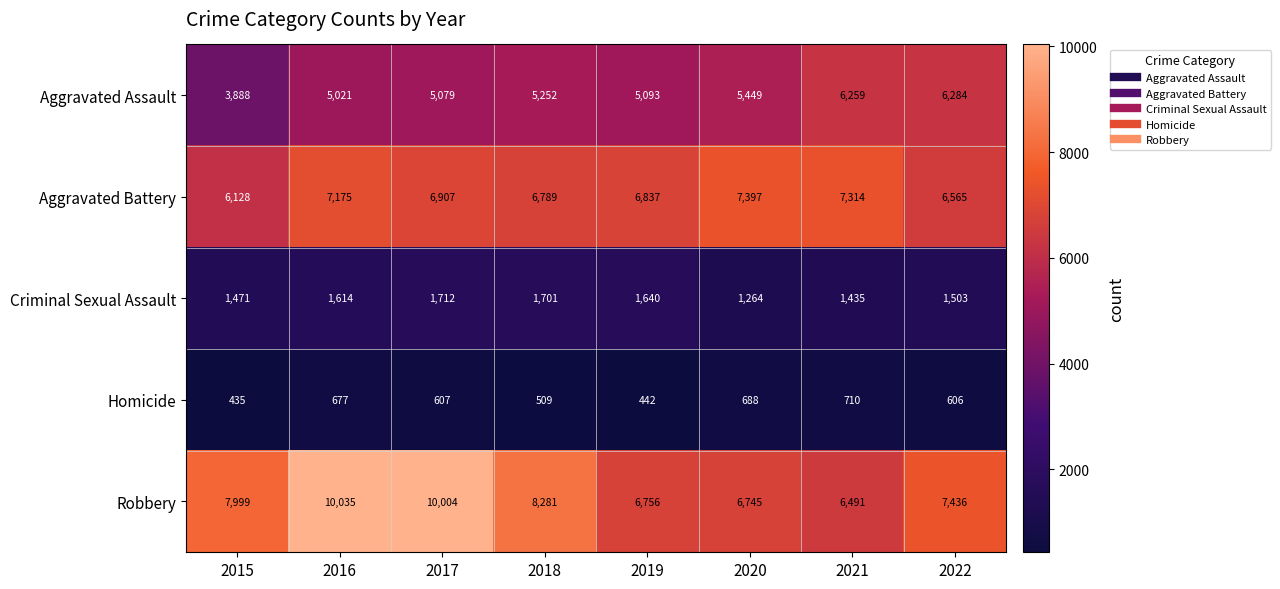

True or false: Homicide has a value of 442 at 2019.

True